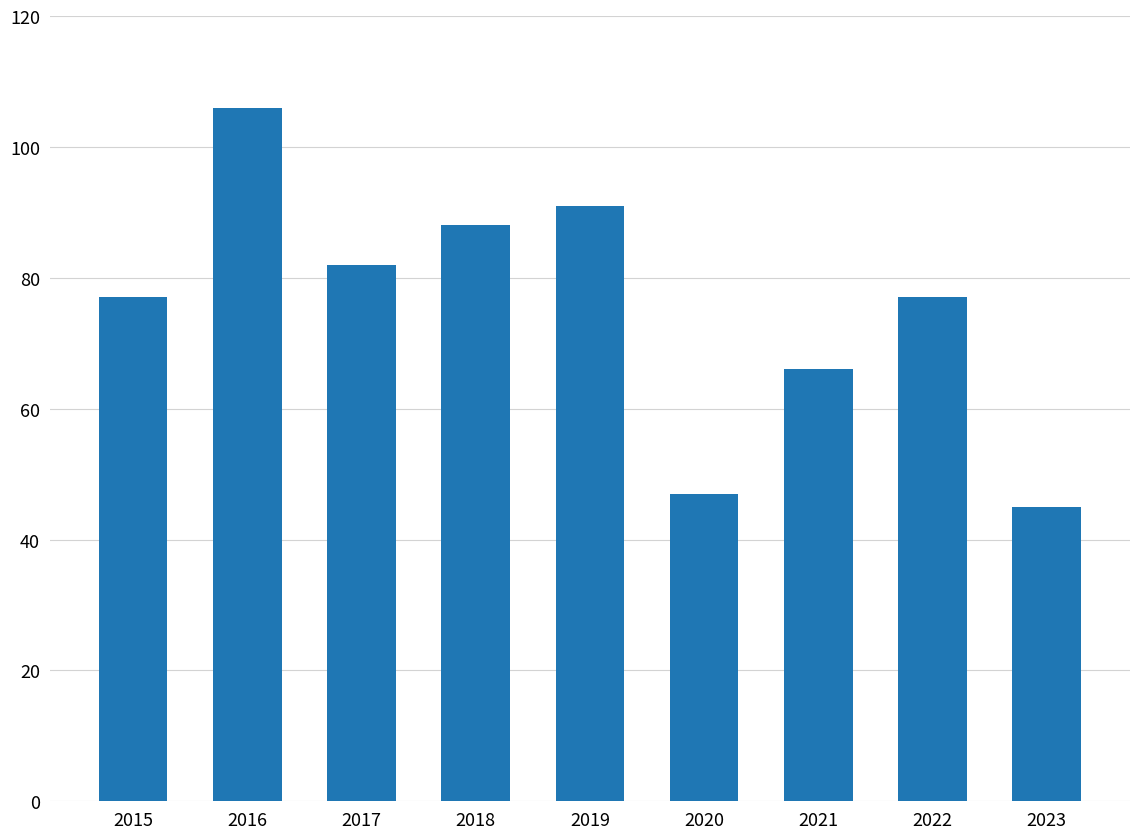

The chart shows a value of 88 at 2018. True or false?

True